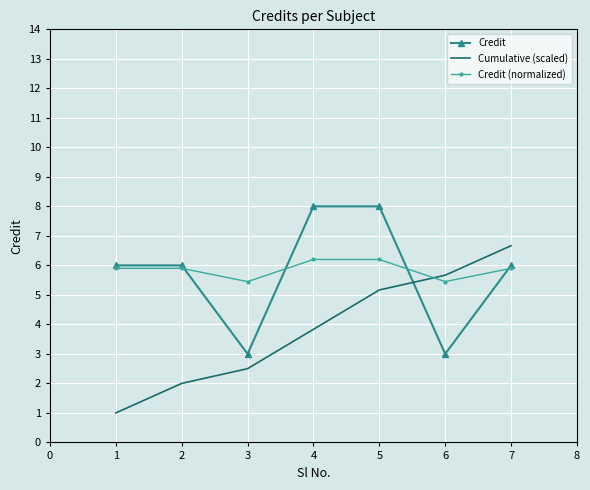

Which series ends up on top after the final intersection of Credit and Cumulative (scaled)?

Cumulative (scaled)